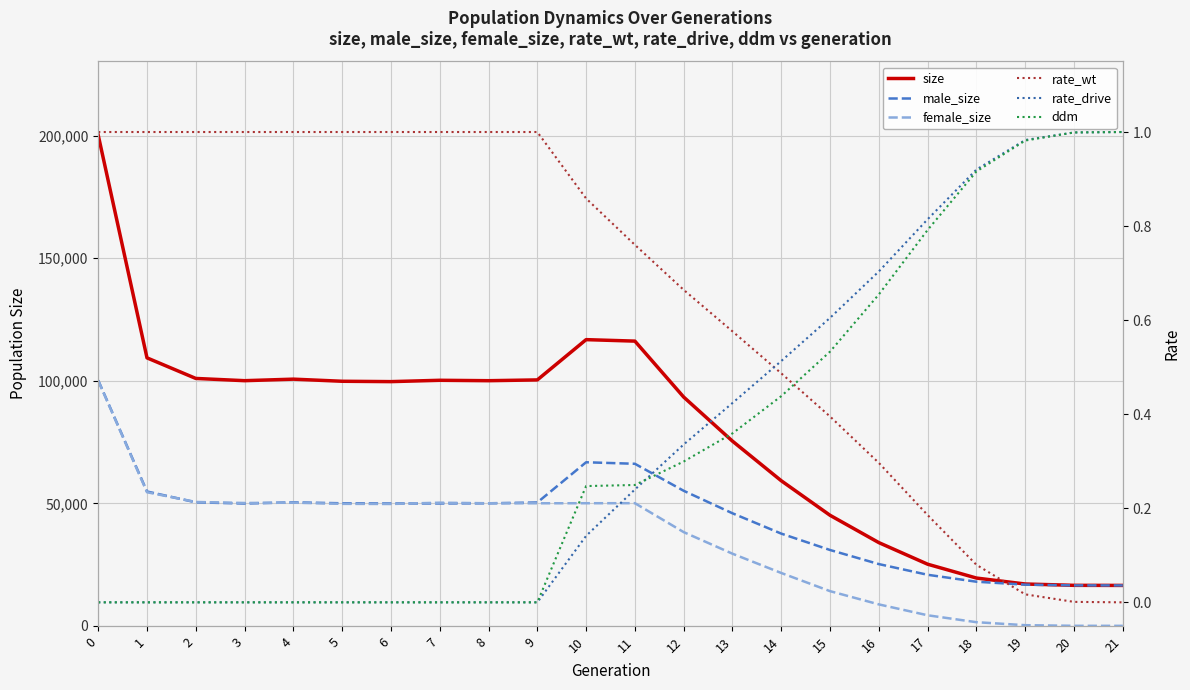

What is the difference between the highest and lowest values at 7?

100198.0